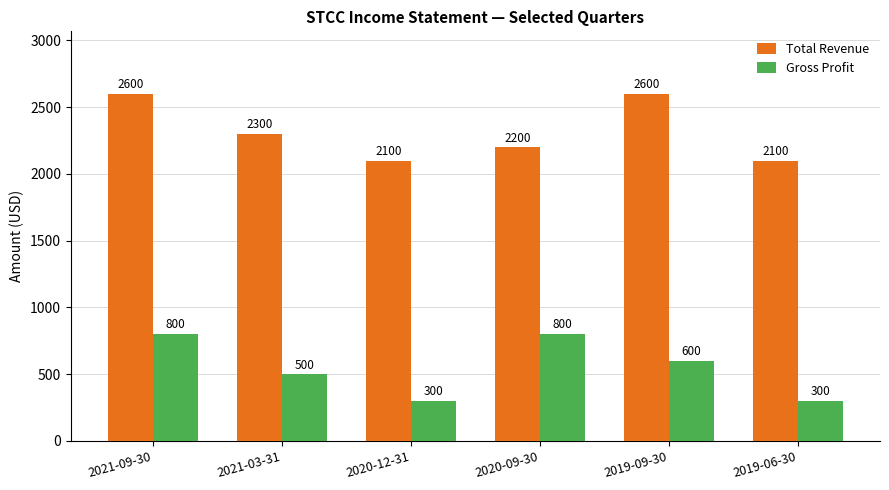

What is the difference between the second highest and minimum values in the Total Revenue series?

500